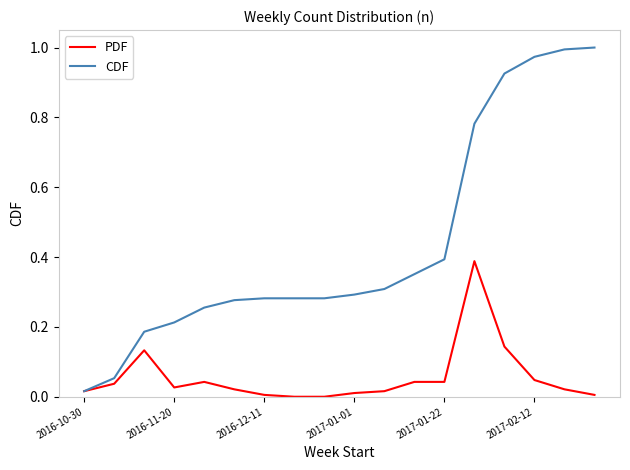

Rank the series by their average value, from highest to lowest.

CDF, PDF